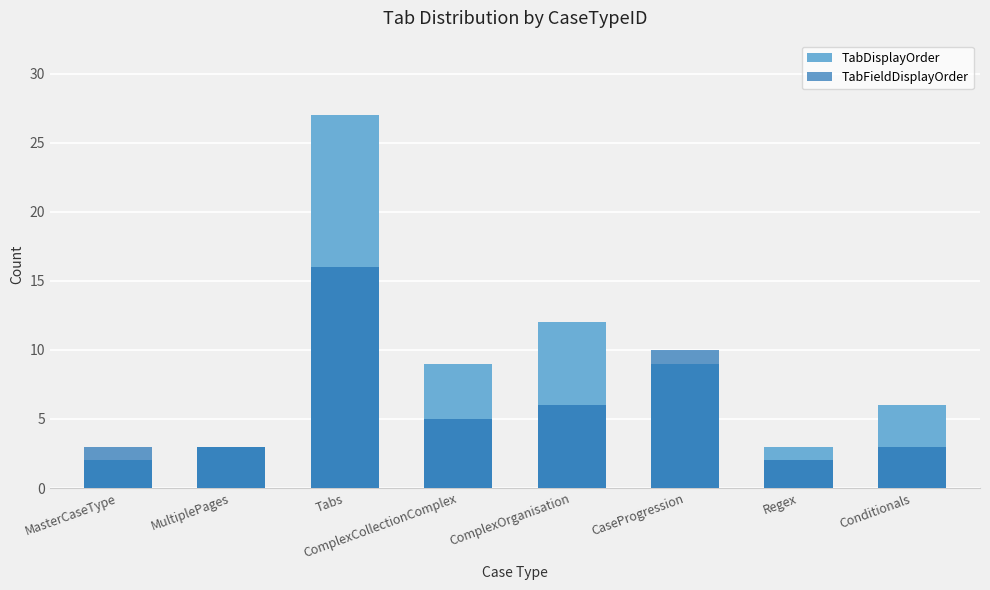

At which category does the chart reach its minimum across all series?

MasterCaseType